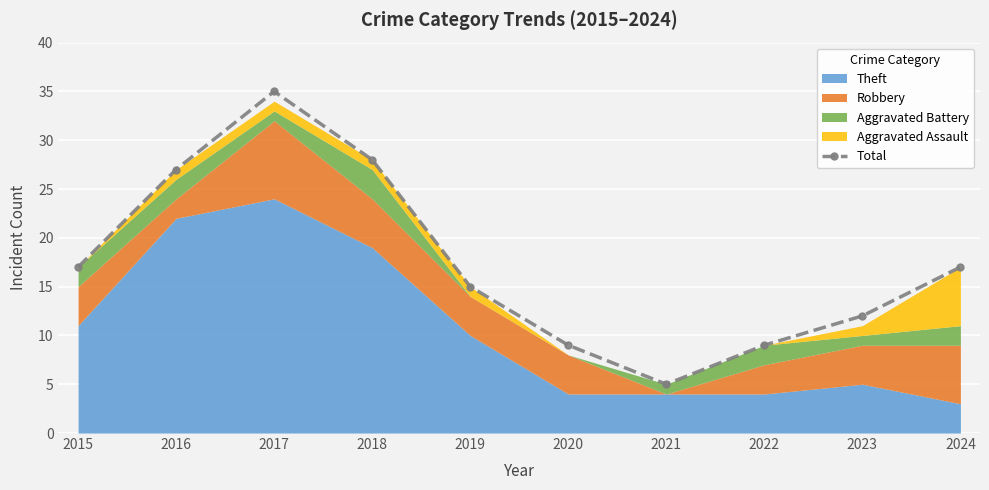

Which label corresponds to the smallest value in the chart?

2021